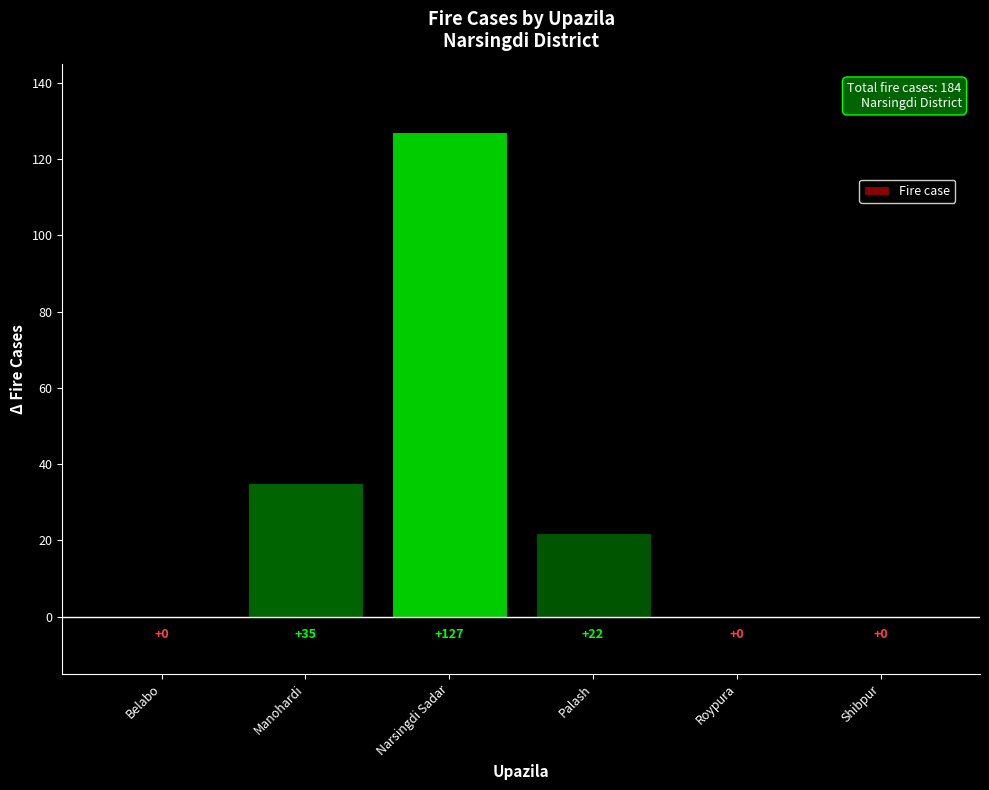

Read the value at Manohardi, to the nearest 5.

35